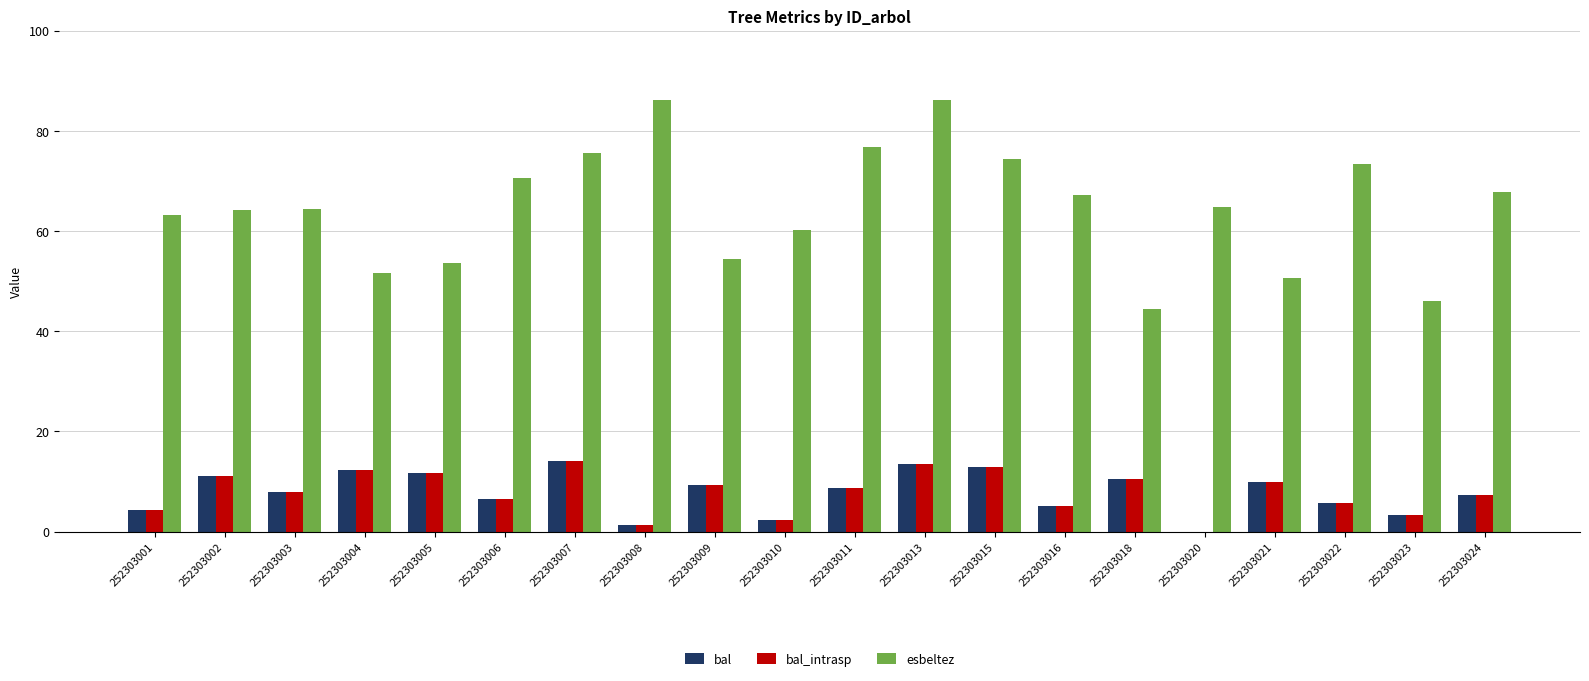

Which series has the largest total across all categories?

esbeltez